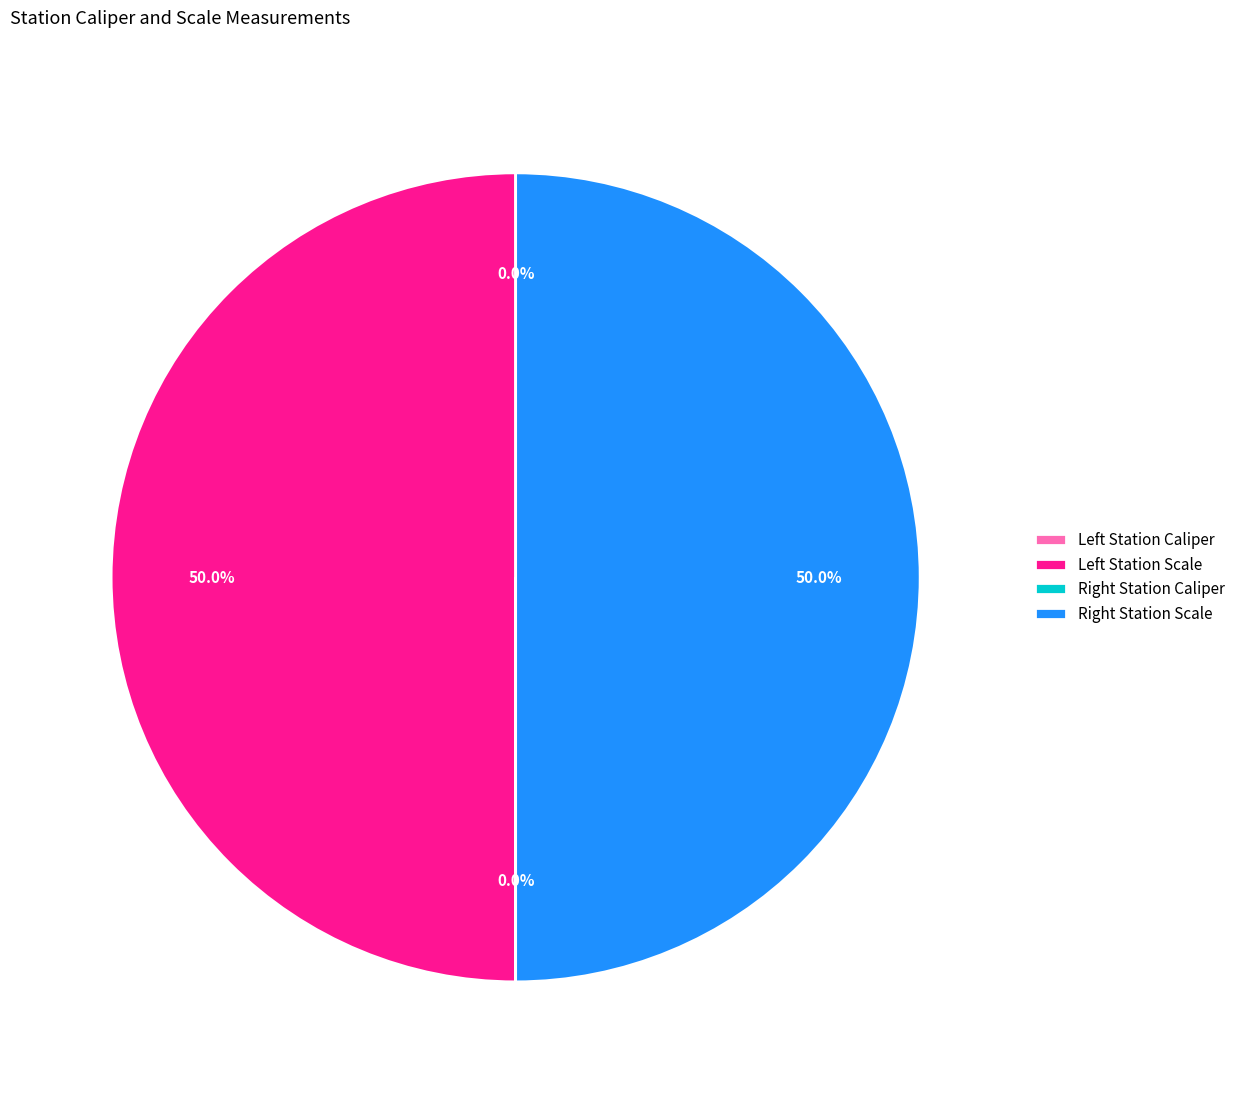

How many slices are in this pie chart?

4